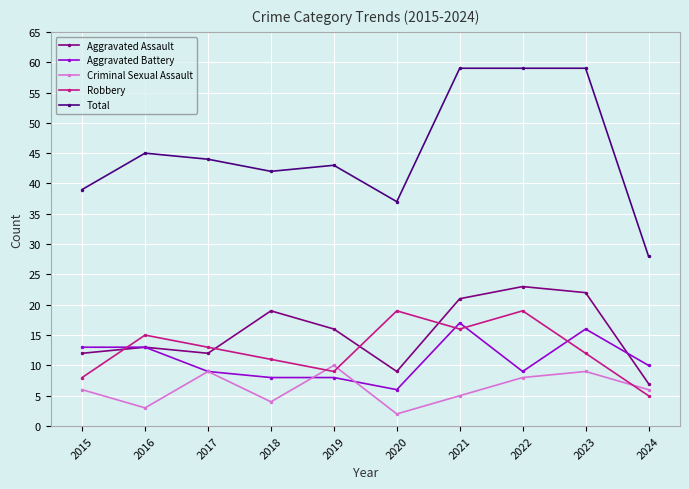

What is the minimum value for Robbery?

5